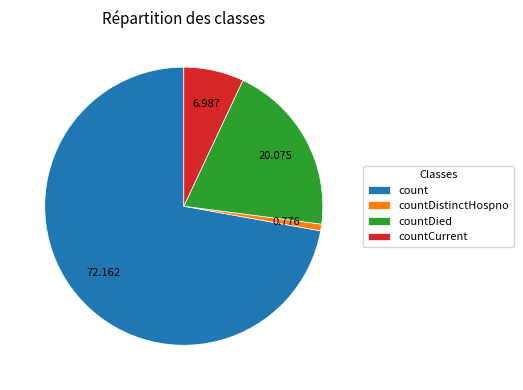

Does countDied represent more than half of the total?

No